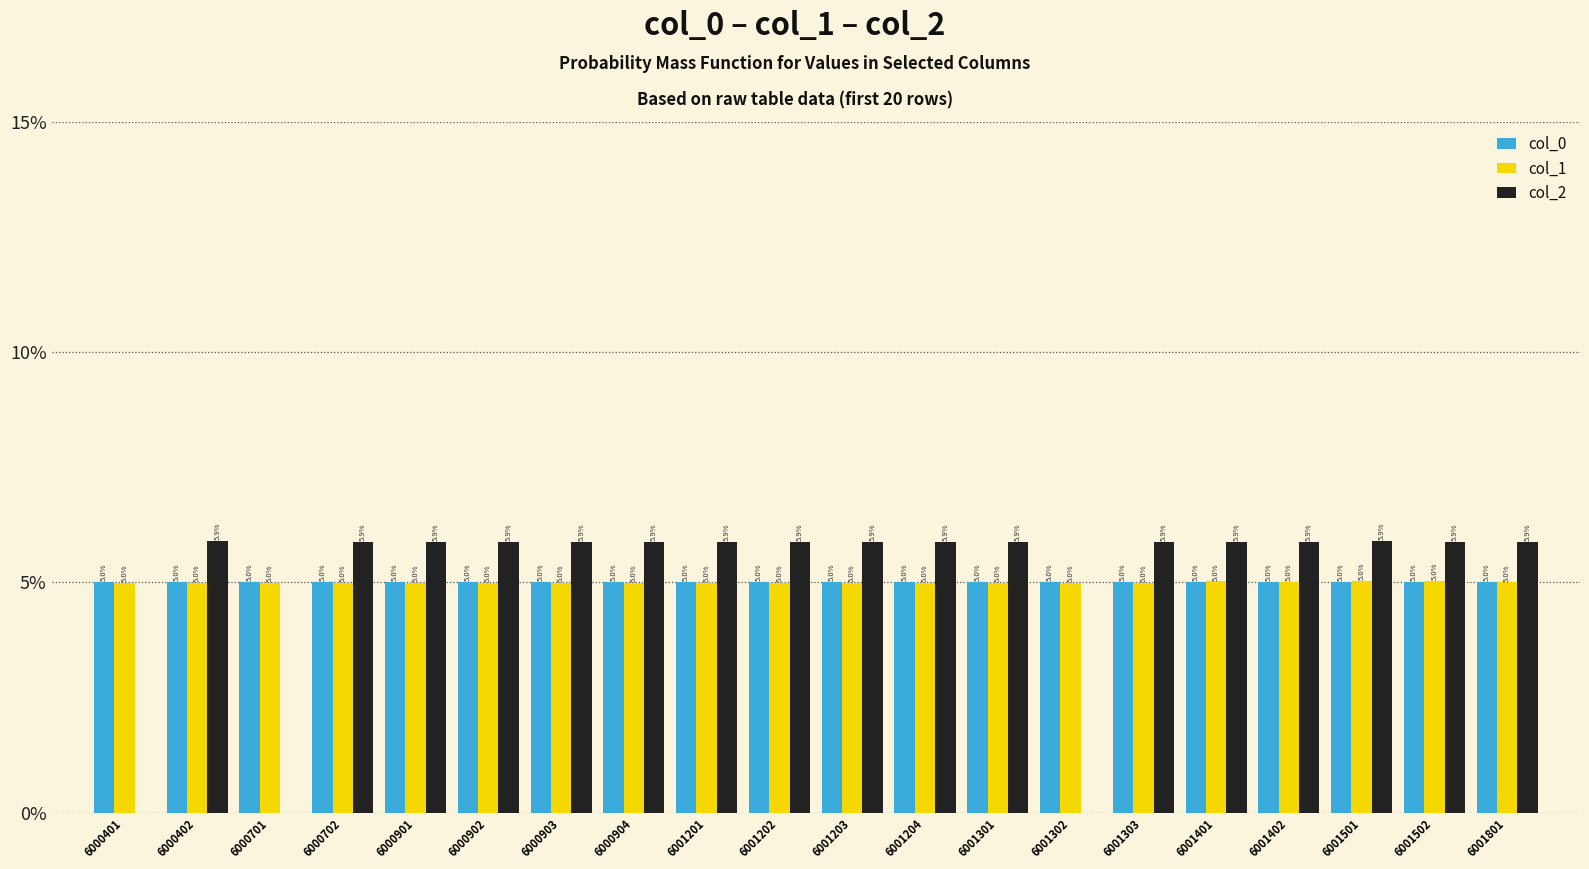

Is it true that col_2 equals 5.9 at 6000402?

True